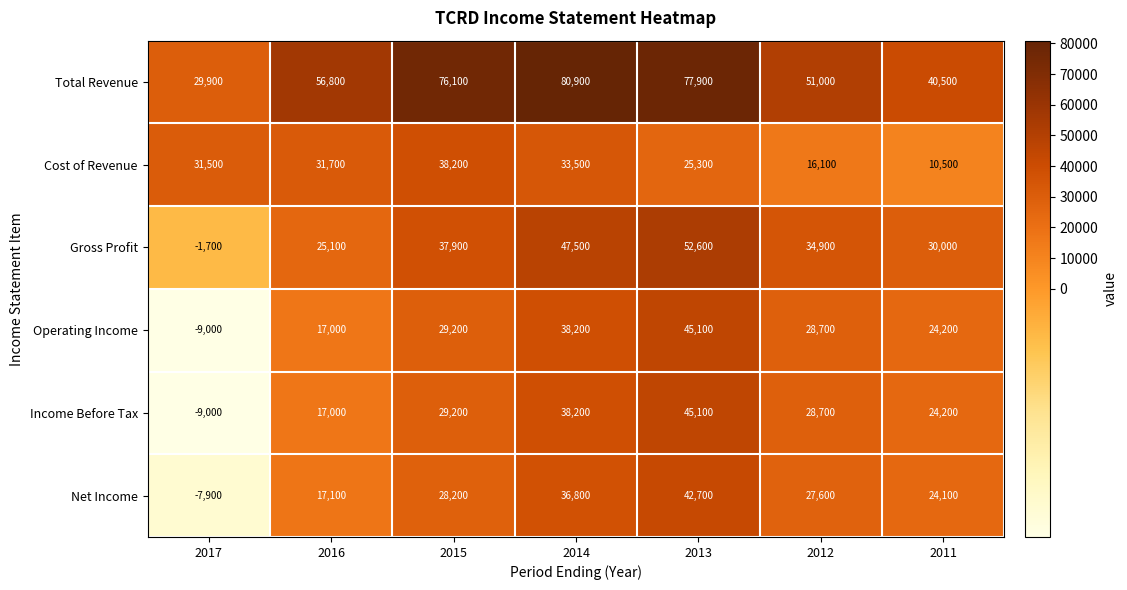

What is the difference between the highest and lowest values at 2012?

34900